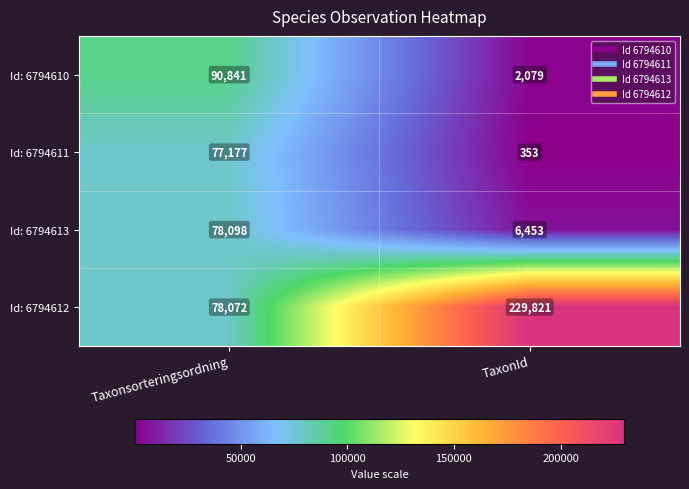

What is the difference between the highest and lowest values at Taxonsorteringsordning?

13664